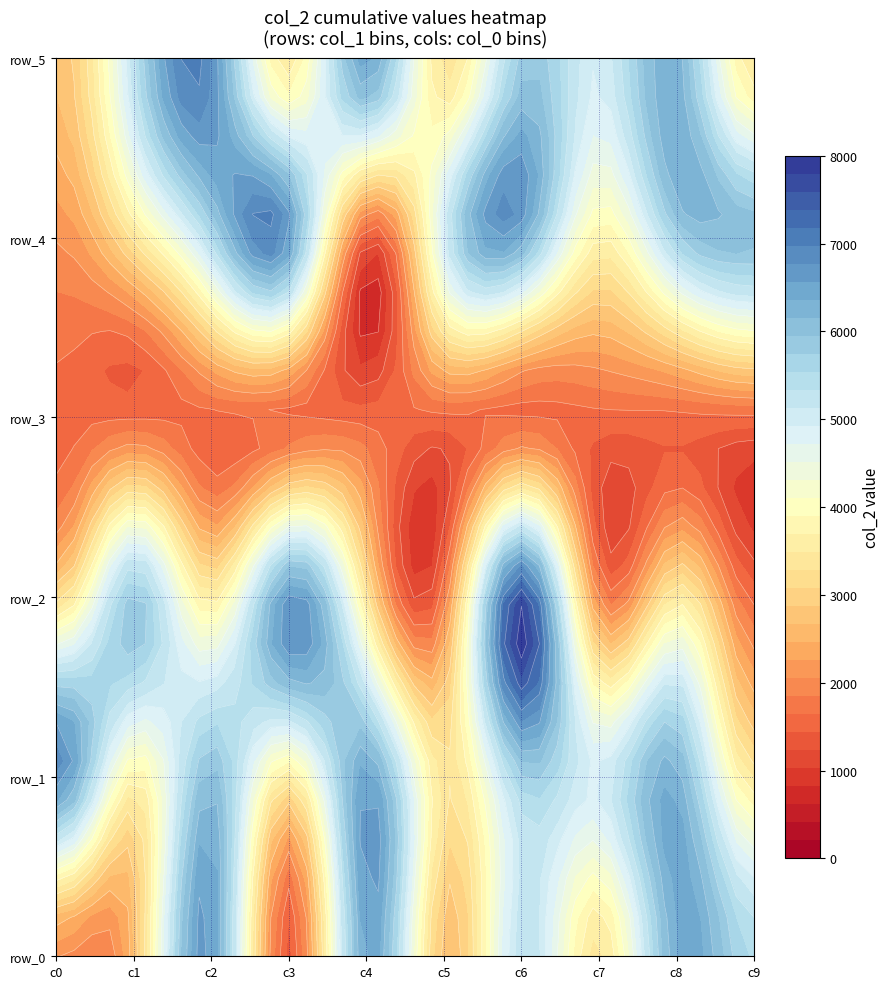

What is the difference between the 5 values at 6 and 7?

894